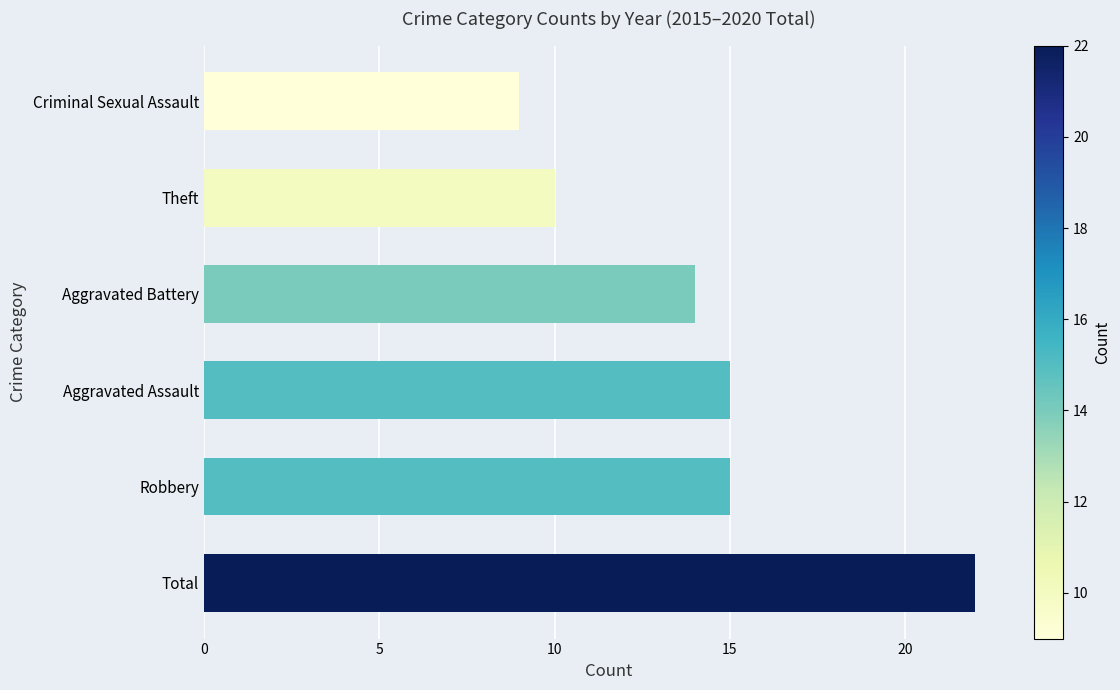

What is the difference between the maximum and minimum values?

13